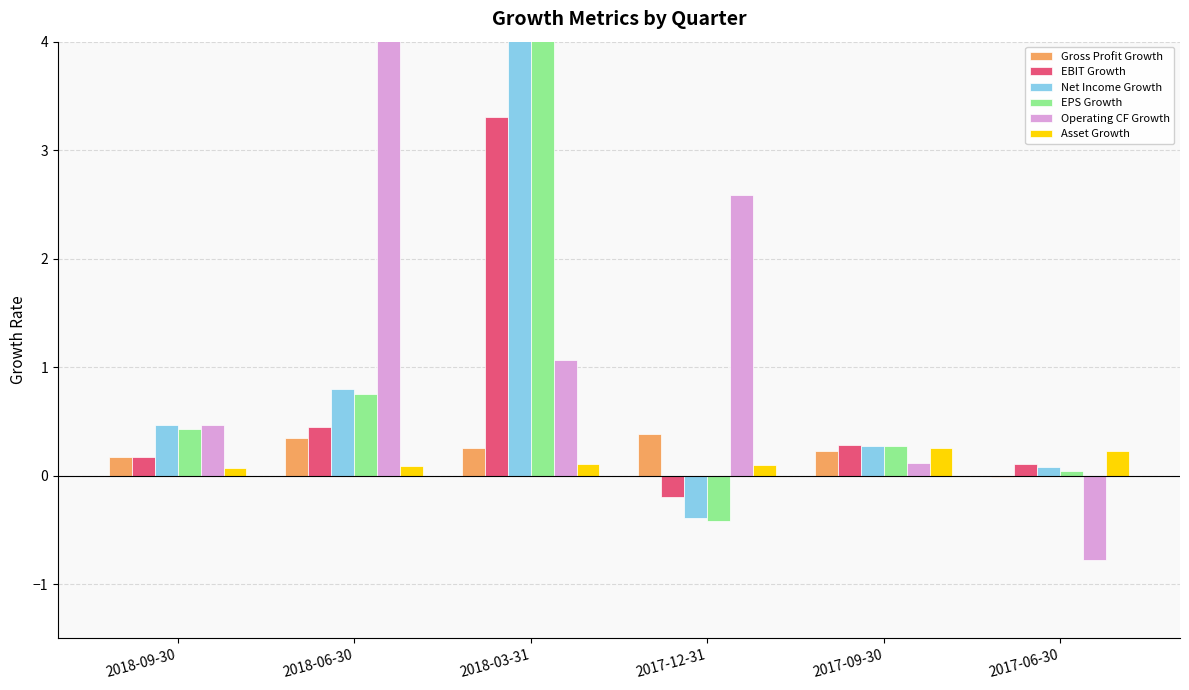

What is the sum of all Operating CF Growth values?

13.9